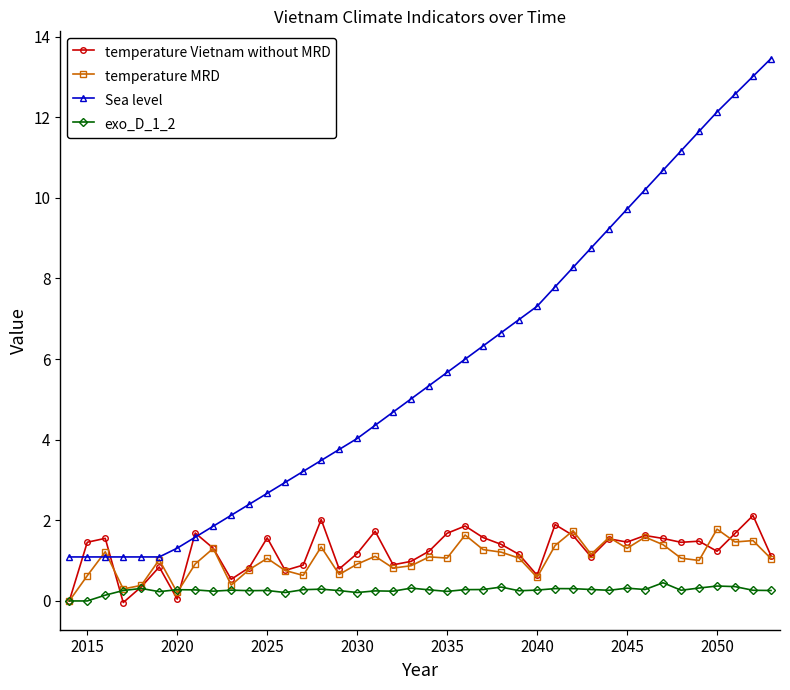

What is the highest value of the temperature Vietnam without MRD series?

2.1